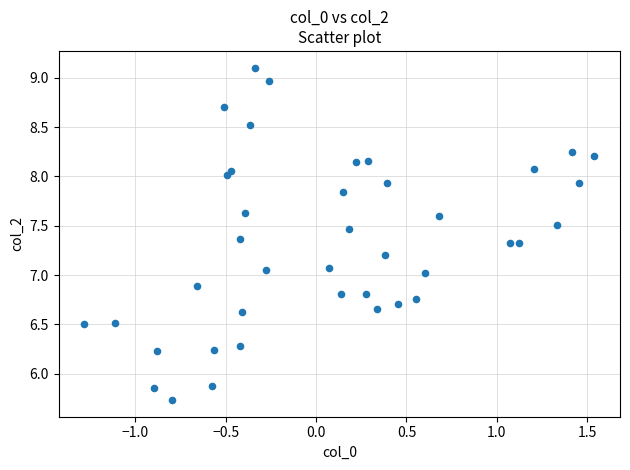

What is the range of X values (max minus min)?

2.8